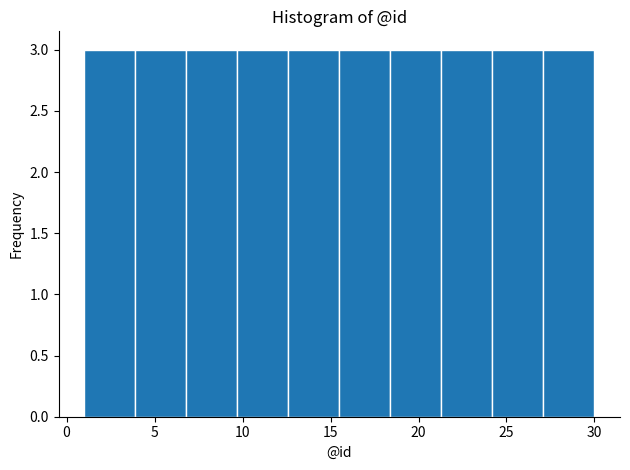

What is the height of the bar covering 27.1 to 30.0 on the x-axis? Neither the bar edges nor the heights are printed on the chart, so give them approximately, as read against the axes.

3